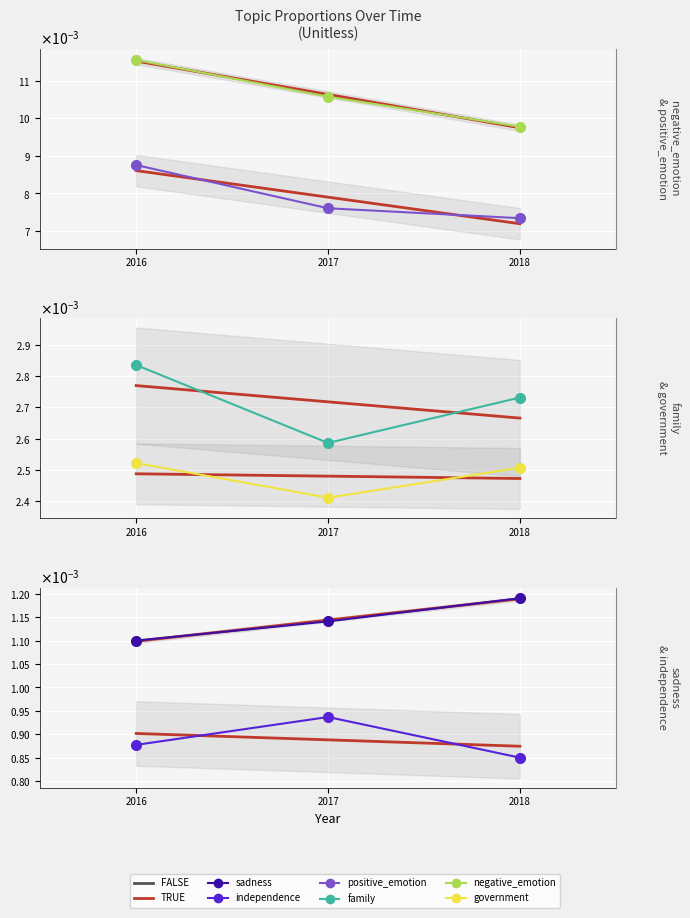

Where is sadness nearest to the value 0?

2016